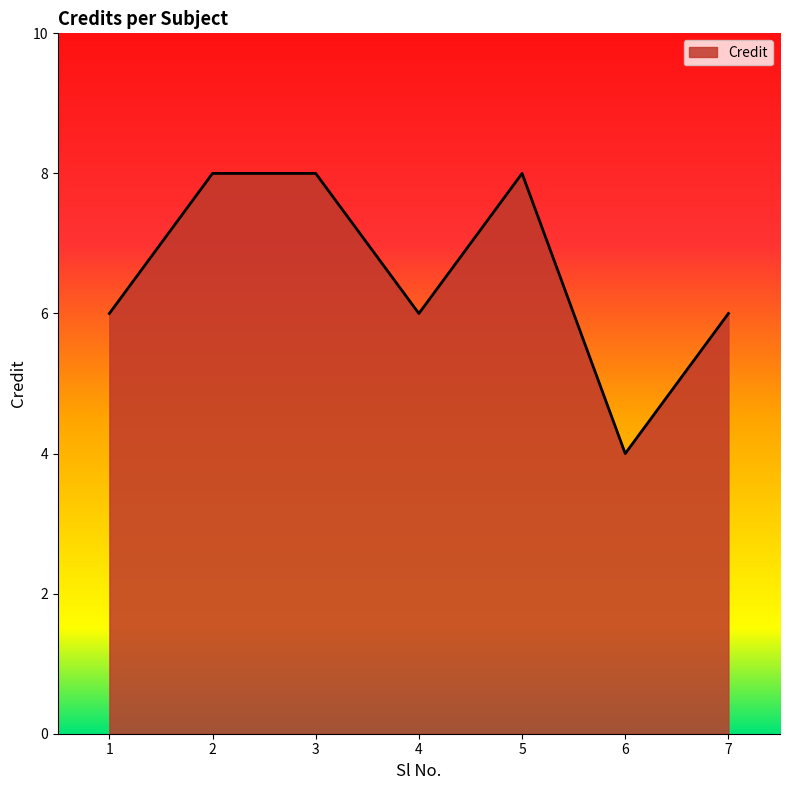

What is the ratio of the value at 5 to the value at 4?

1.3